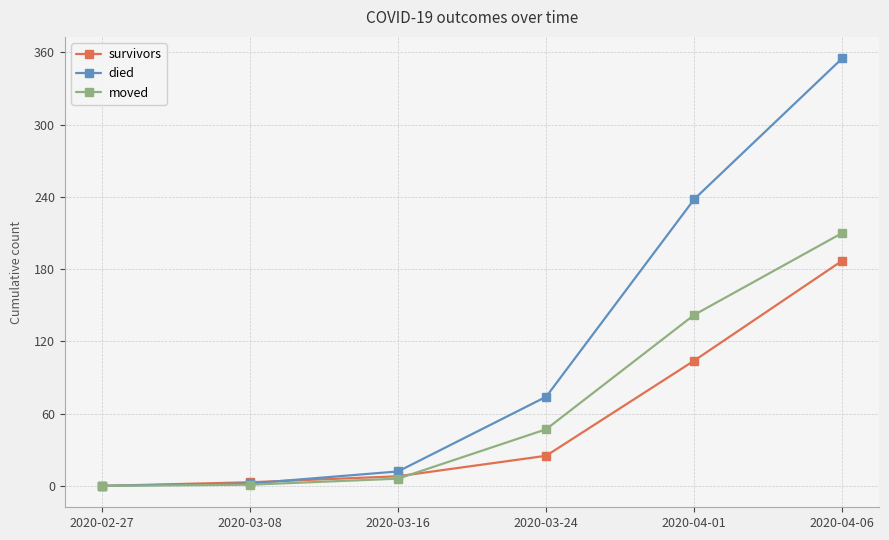

At which category is the sum across all series the highest?

2020-04-06